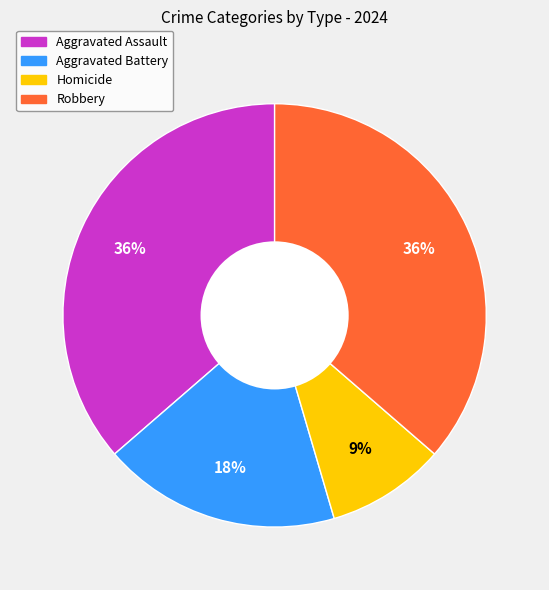

To the nearest percent, what is the difference between the largest and smallest slice percentages?

27%